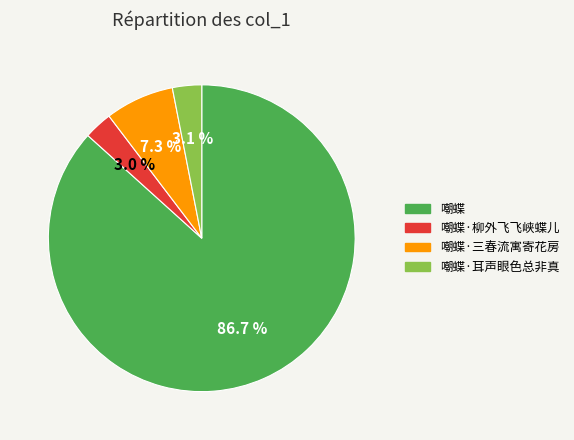

What is the majority slice?

嘲蝶